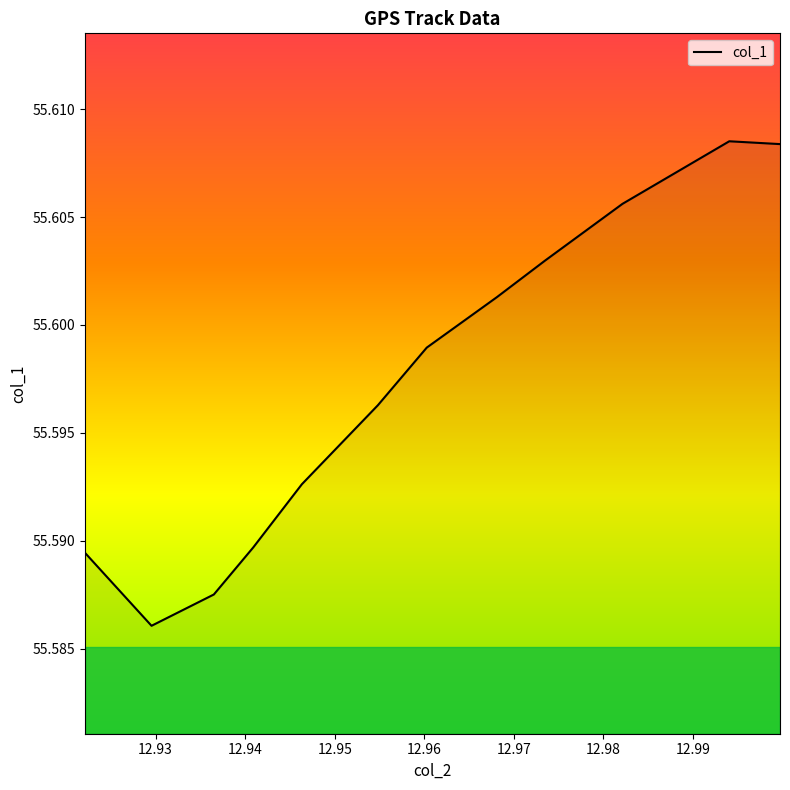

What is the value of the 6th point from the left?

55.6